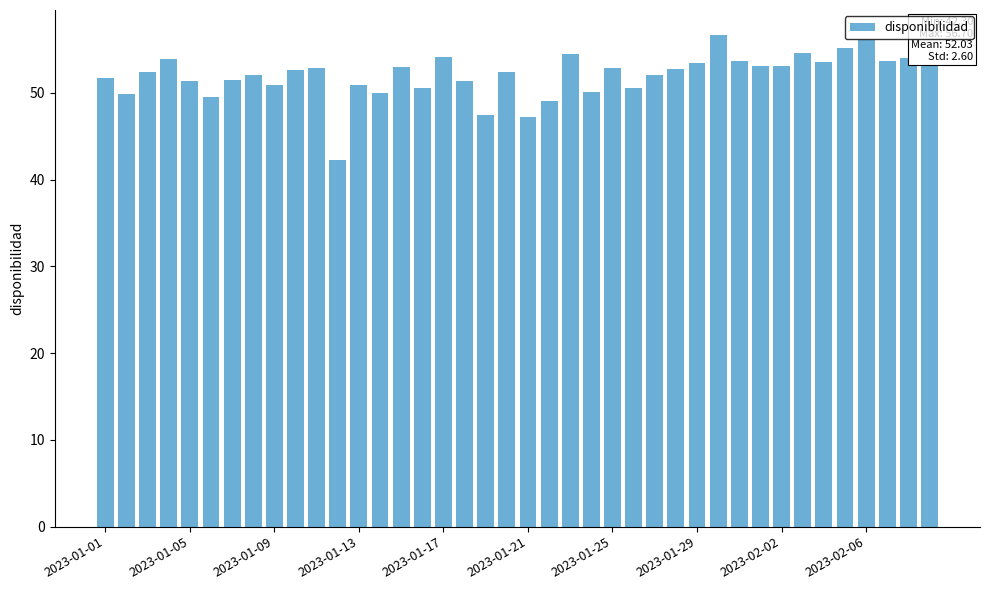

What is the minimum value shown in the chart?

42.3